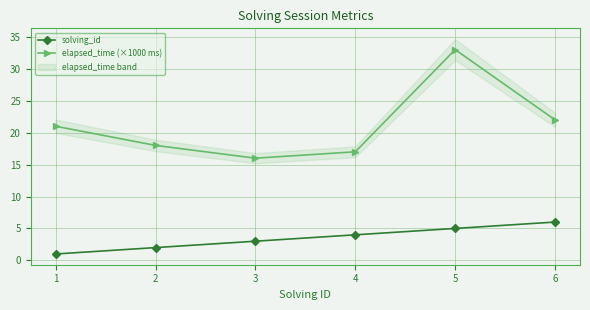

True or false: solving_id and elapsed_time (×1000 ms) cross at least once.

False